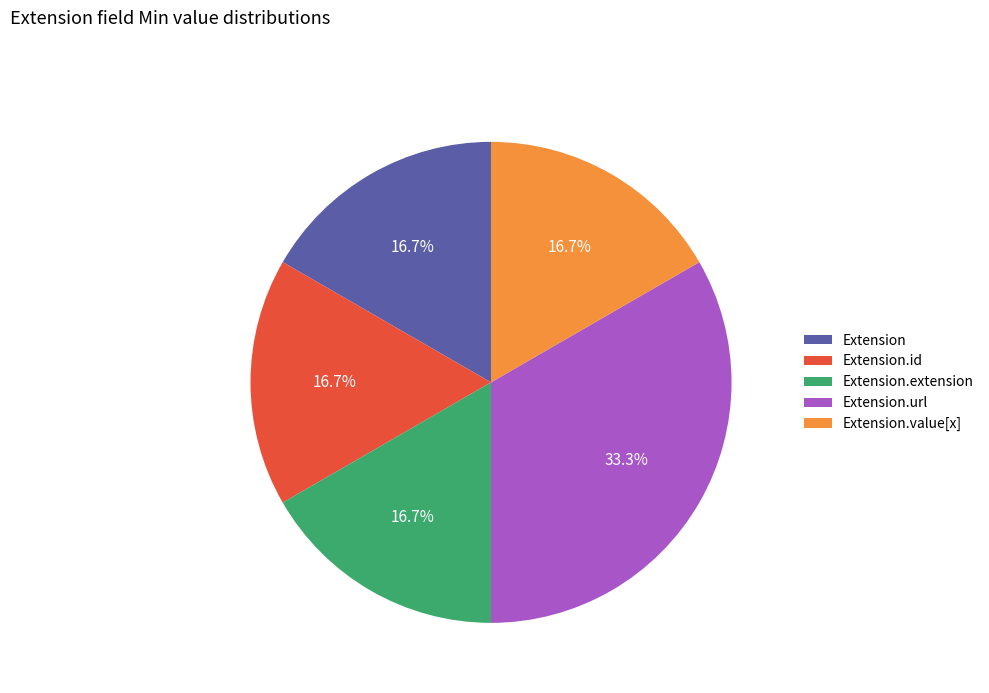

Which category has the biggest portion of the pie?

Extension.url